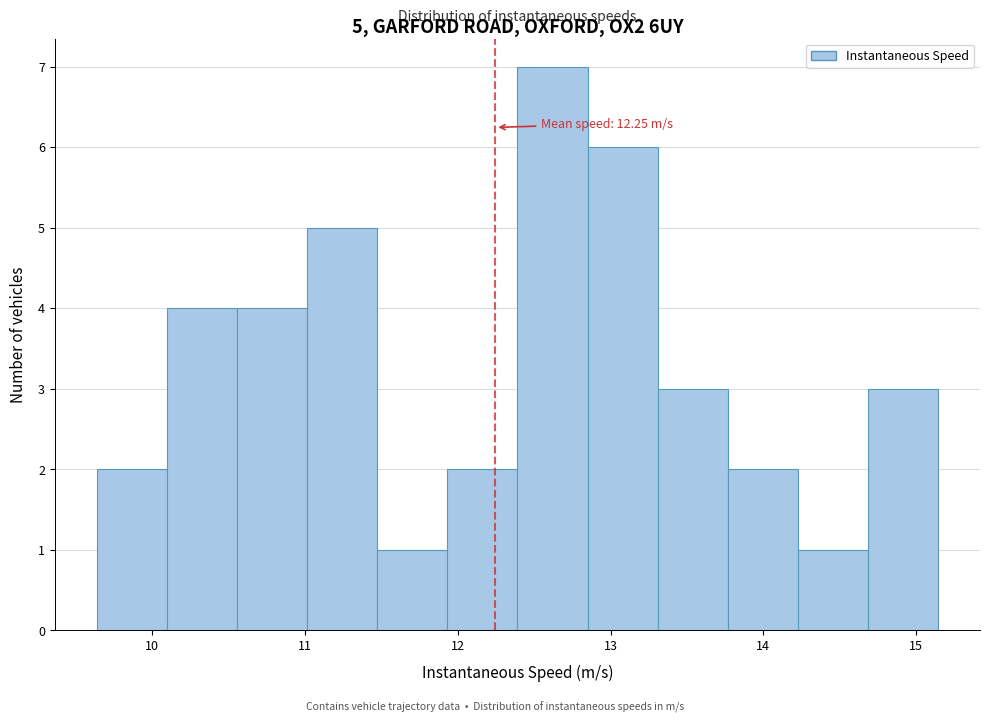

Over which range of the x-axis is the bar tallest?

12.4 to 12.8